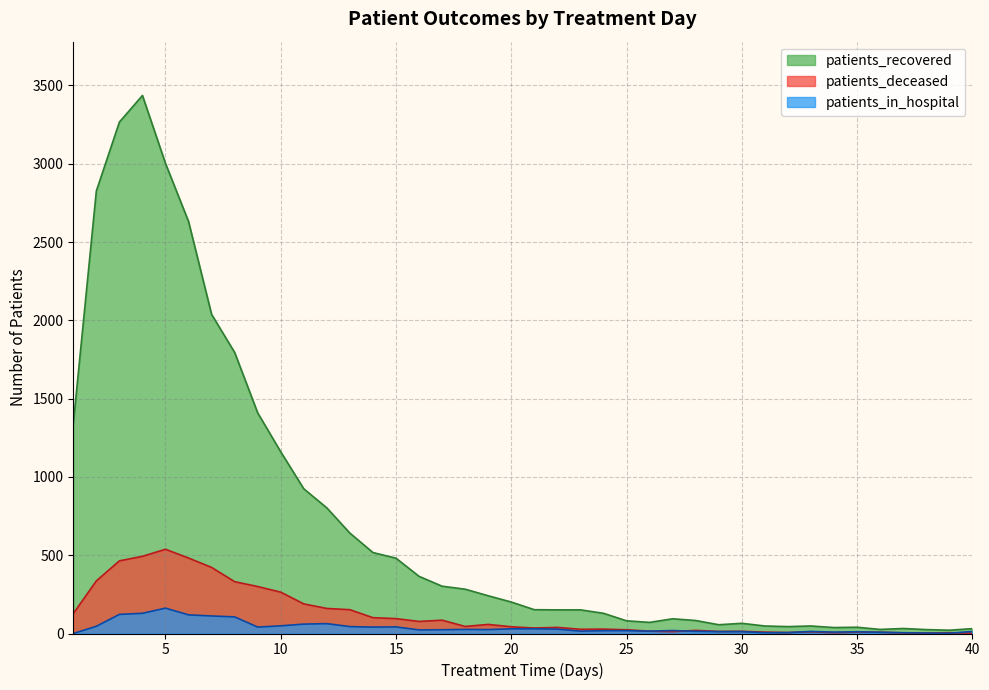

Count the number of categories in the chart.

40